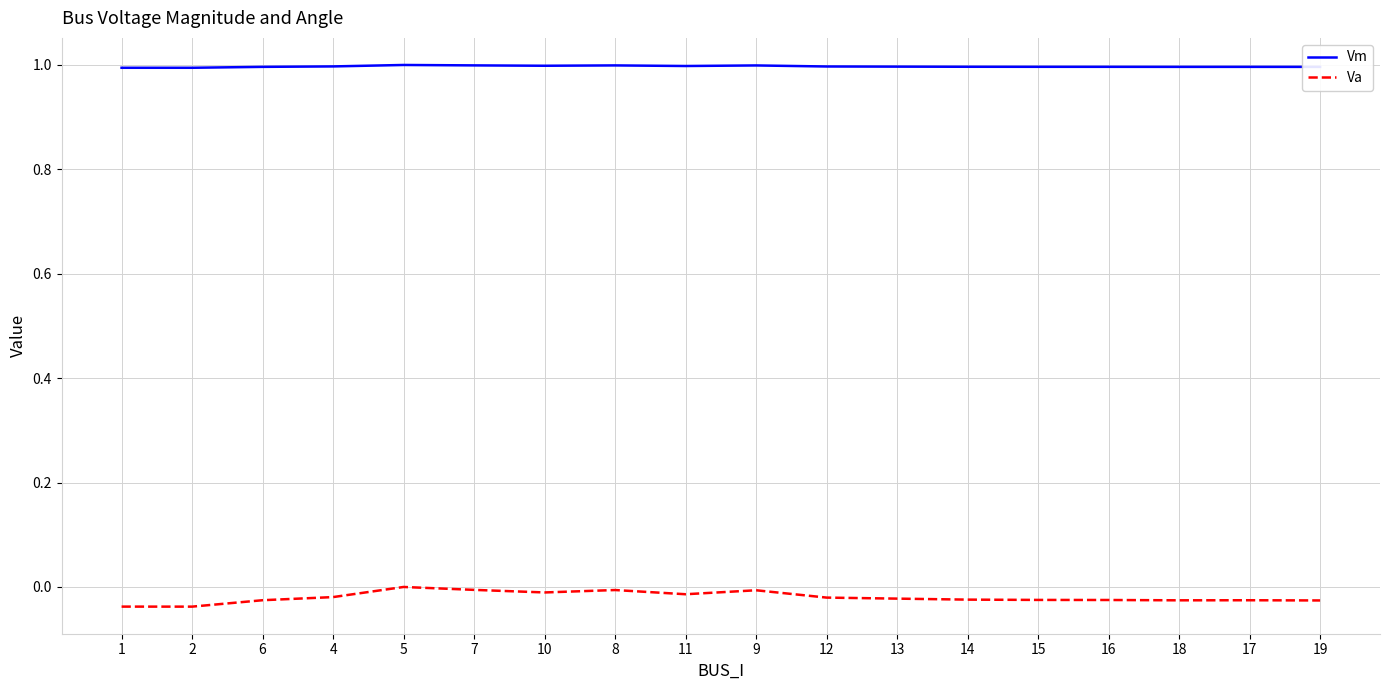

Is the value of Vm at 11 greater than the value of Va at 10?

Yes